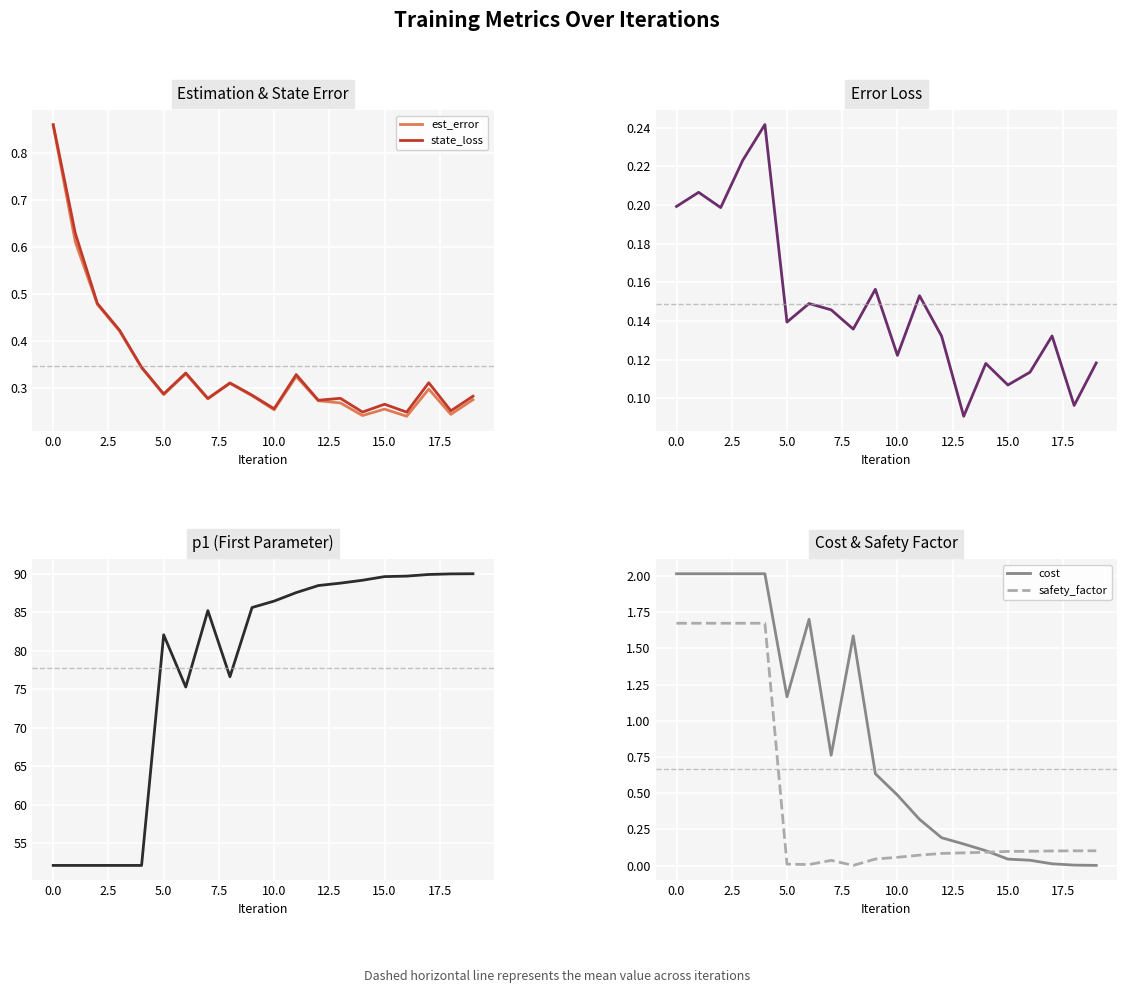

At which label is cost closest to 1?

5.0